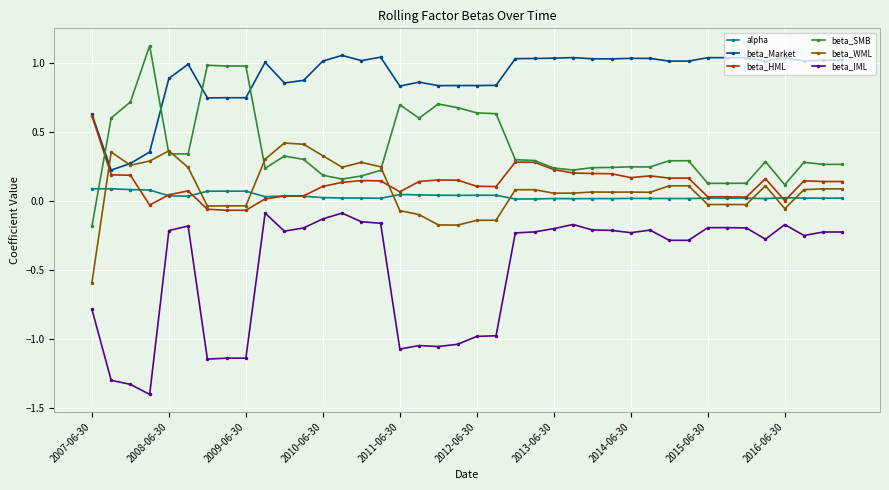

True or false: alpha has more than 2 points higher than both neighbors.

True